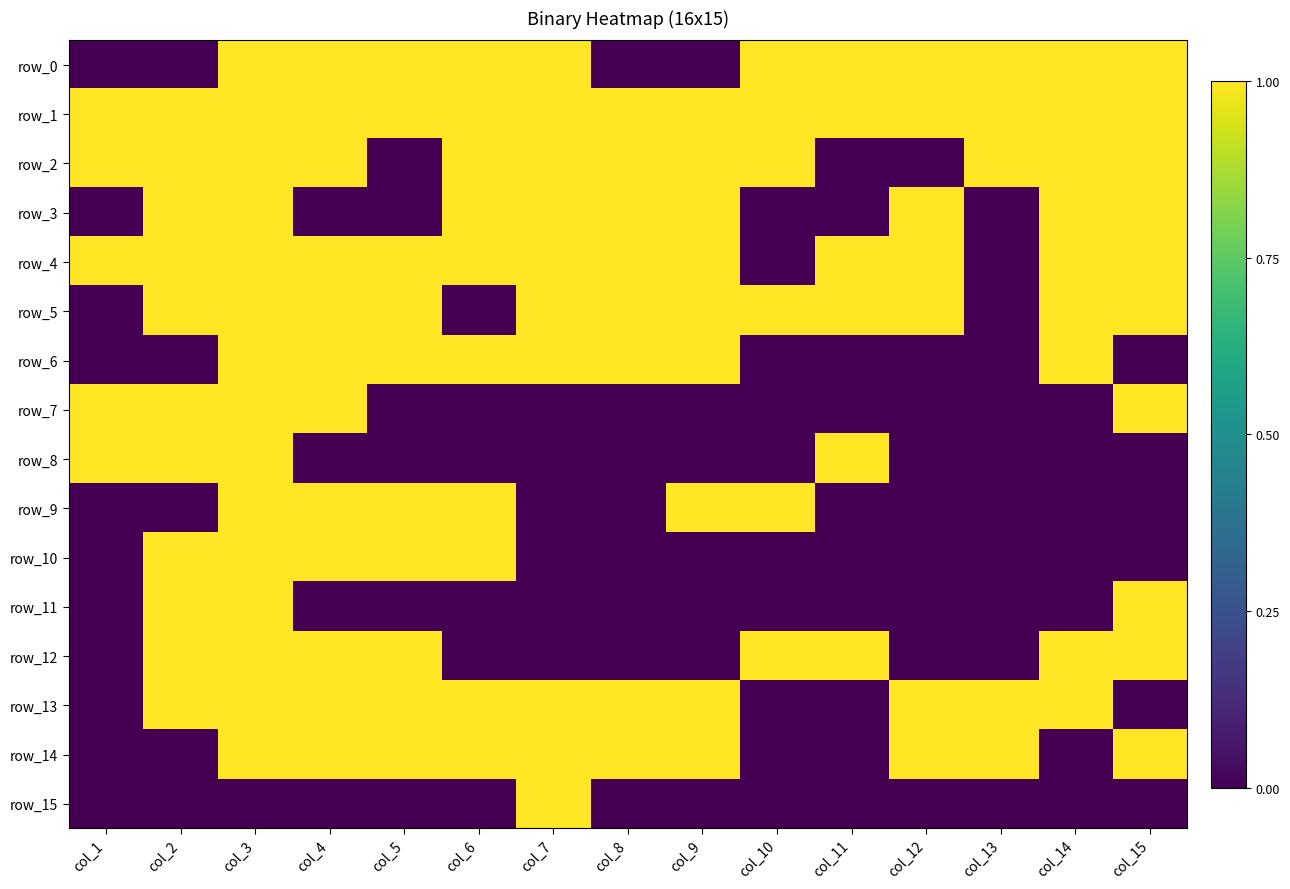

Which series has the largest total across all categories?

row_1